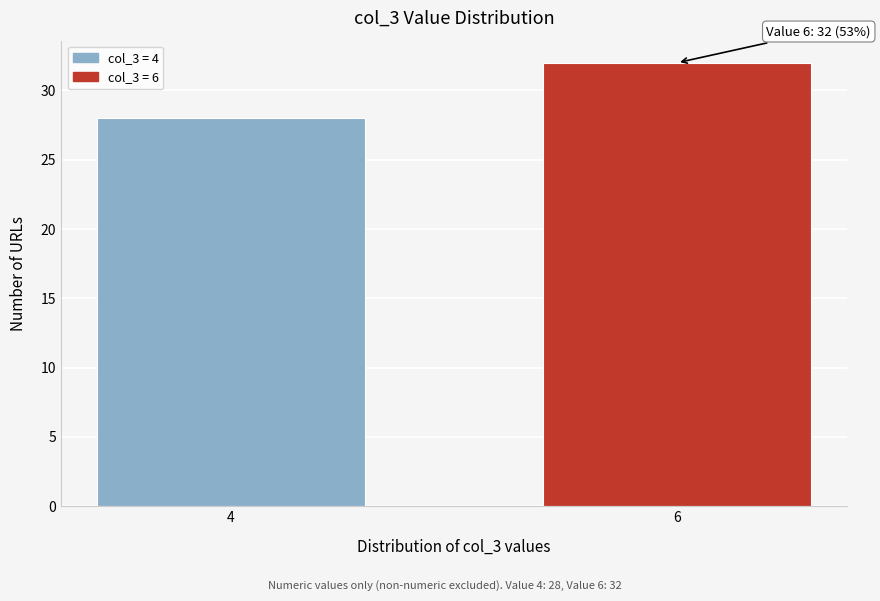

Reading left to right, extract all data points from this chart.

4=28	6=32